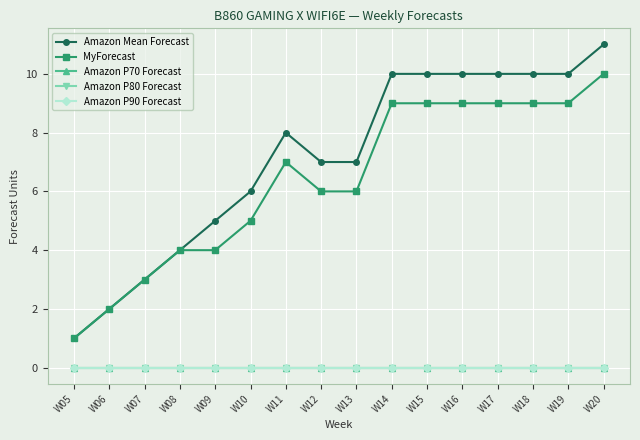

What is the average value of the MyForecast series?

6